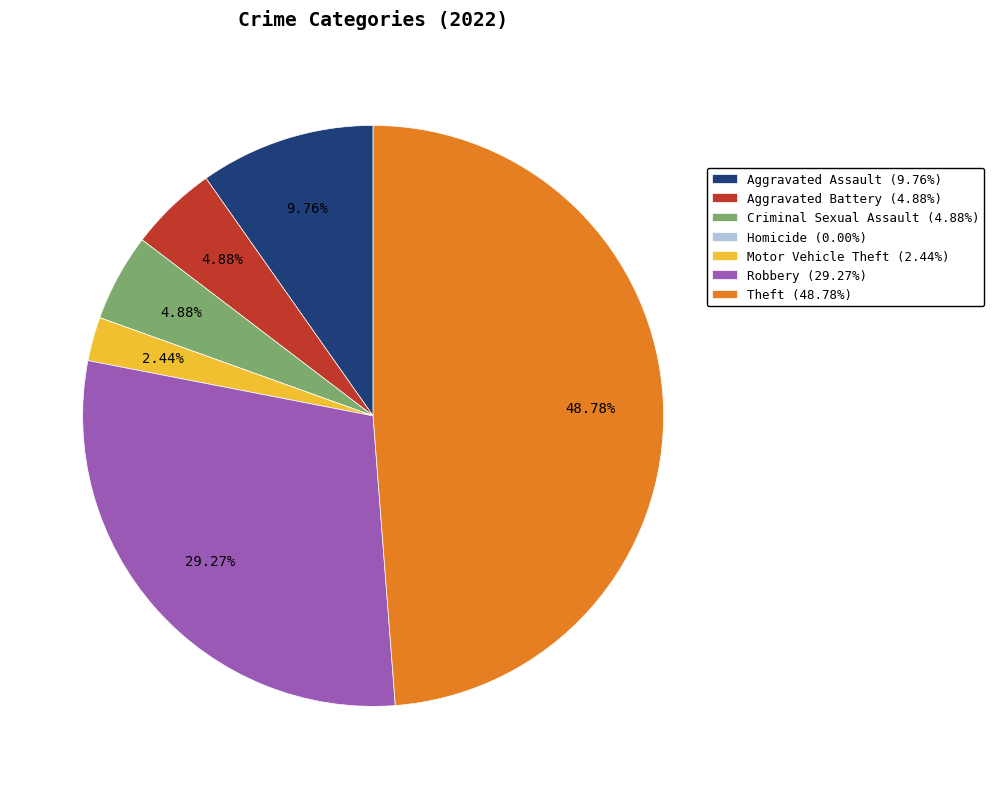

To the nearest percent, what is the combined percentage of Theft and Aggravated Battery?

54%